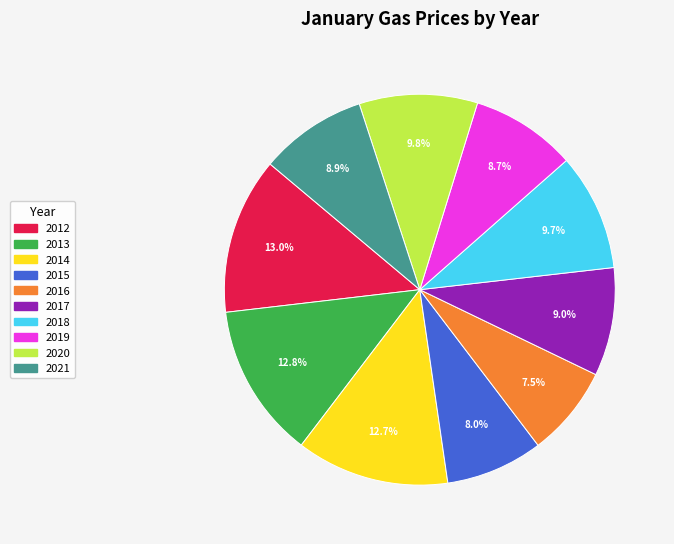

Does any single category account for the majority?

No